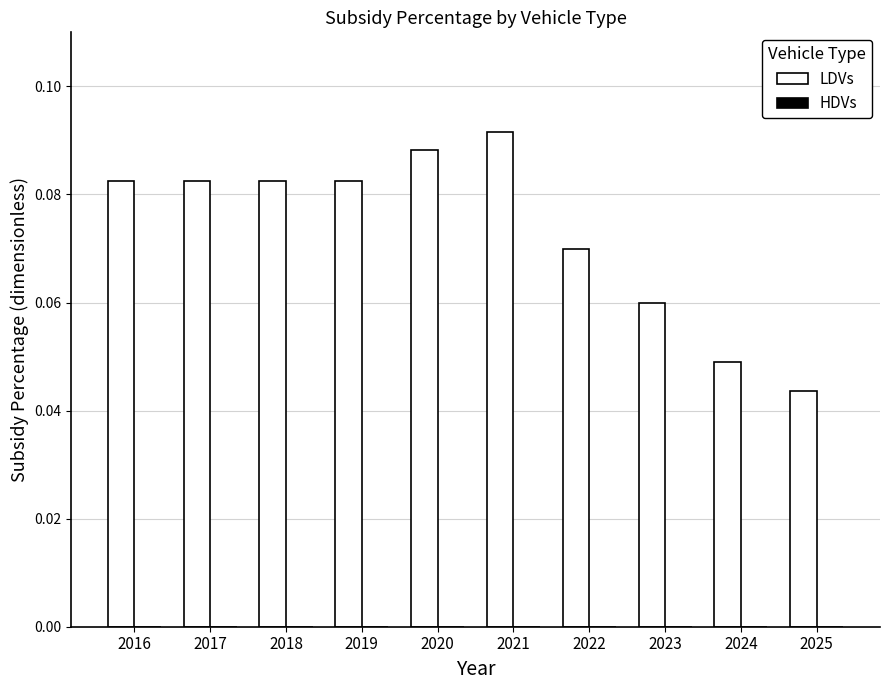

What is the sum of all values?

0.7